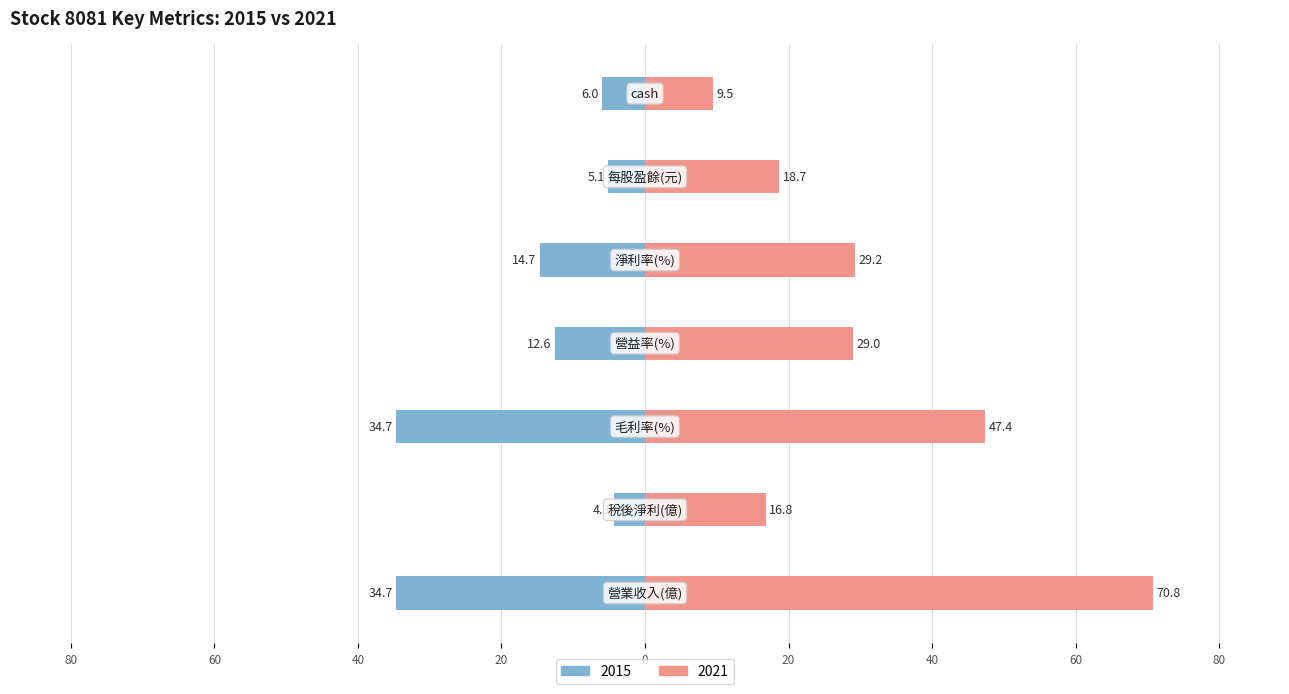

Reading right to left, extract all data points from this chart.

2015: -6.0	-5.1	-14.7	-12.6	-34.7	-4.3	-34.7
2021: 9.5	18.7	29.2	29.0	47.4	16.8	70.8